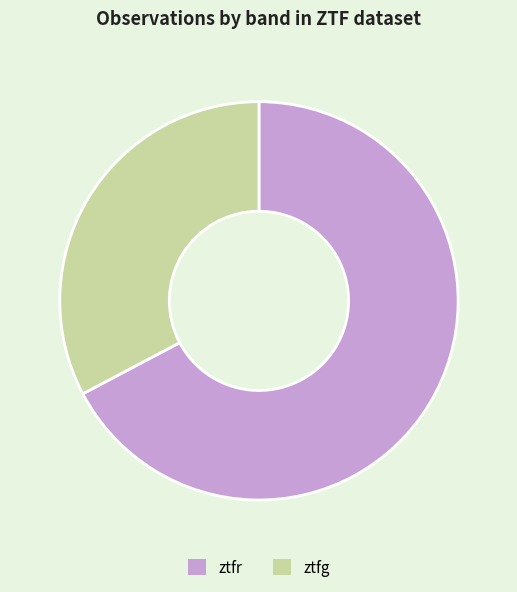

Is ztfr the majority of the pie?

Yes